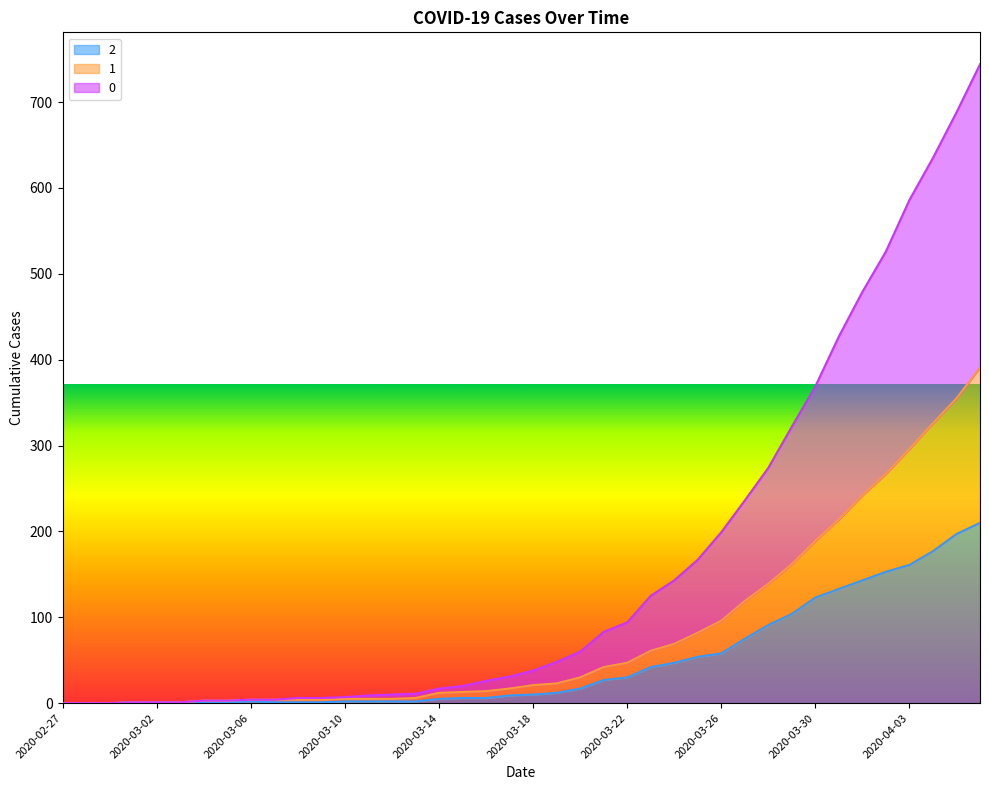

Is the value of 1 at 2020-03-23 greater than the value of 0 at 2020-03-02?

Yes